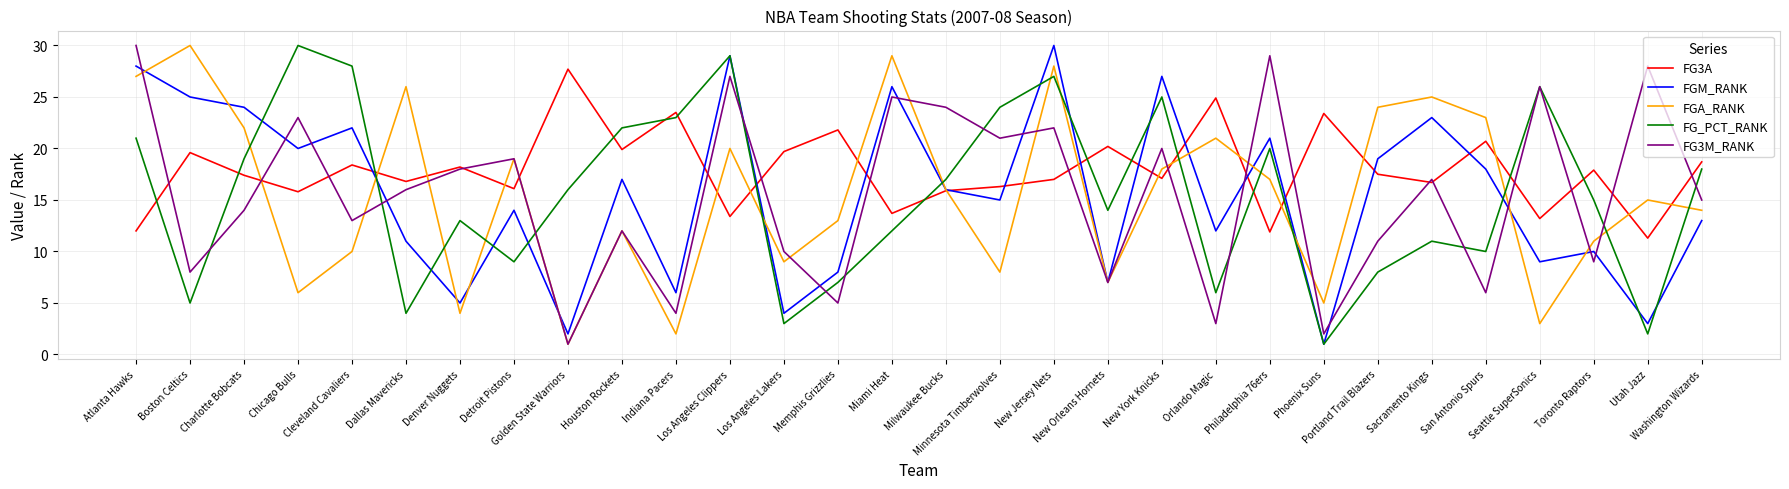

What is the lowest value of the FGM_RANK series?

1.0